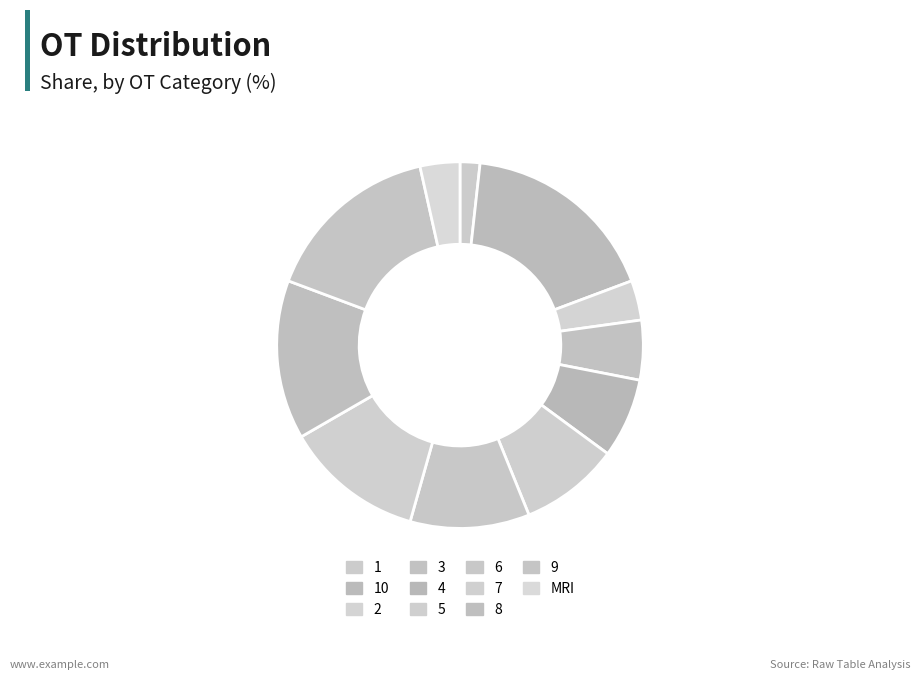

How many slices are in this pie chart?

11